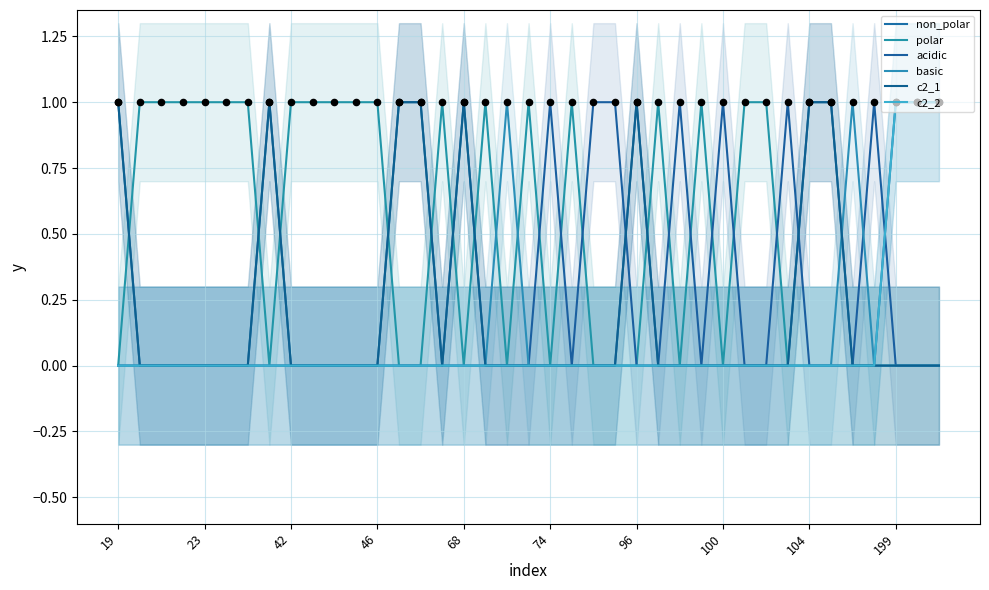

Is the value of c2_2 at 74 greater than the value of polar at 46?

No